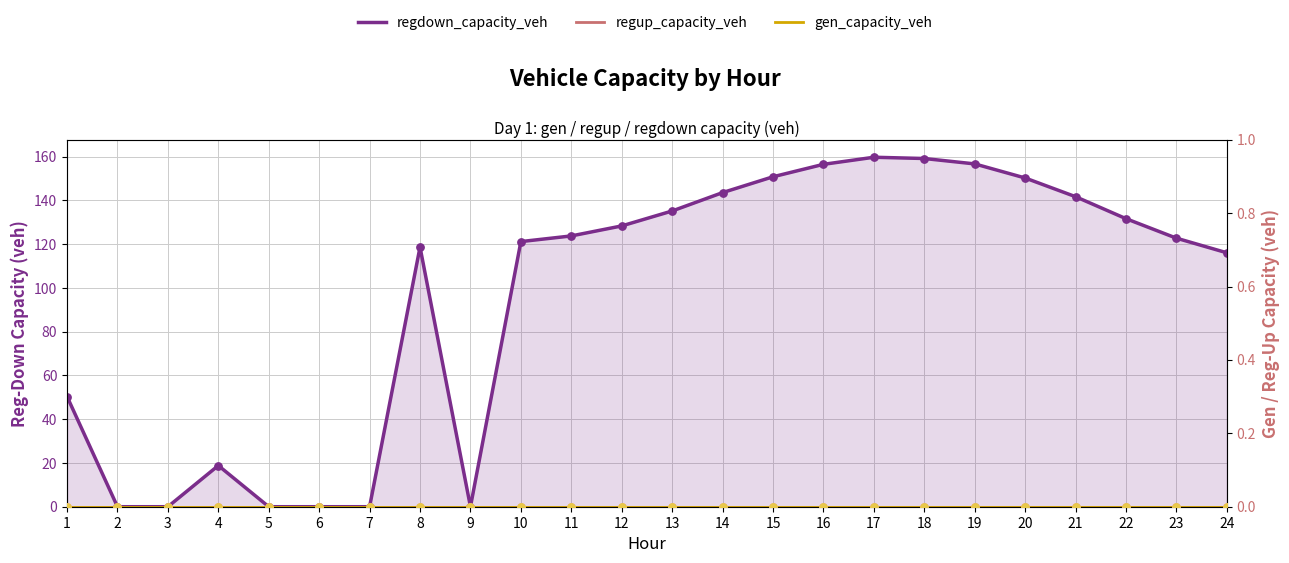

Which series has the largest total across all categories?

regdown_capacity_veh